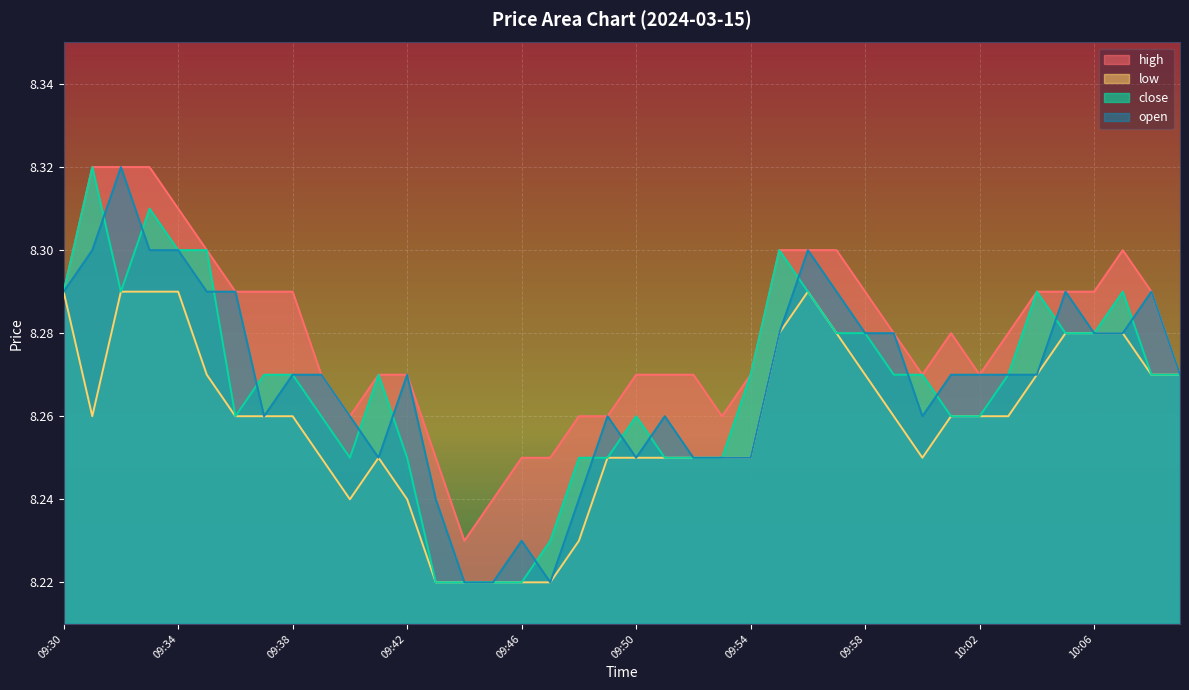

True or false: open and low intersect in this chart.

False